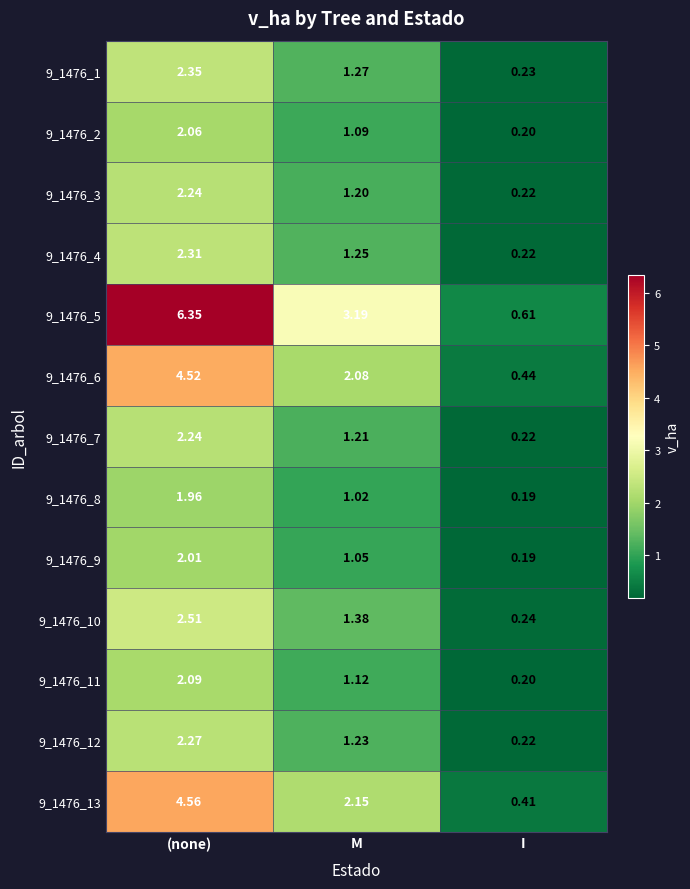

At which category is the sum across all series the highest?

(none)